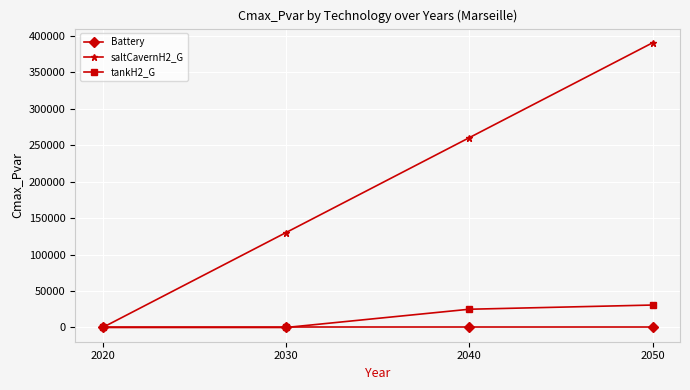

Reading left to right, what are all the values shown in this chart?

Battery: 0.0	0.0	0.0	0.0
saltCavernH2_G: 0.0	130000.0	260000.0	390000.0
tankH2_G: 0.0	0.0	25000.0	30760.3